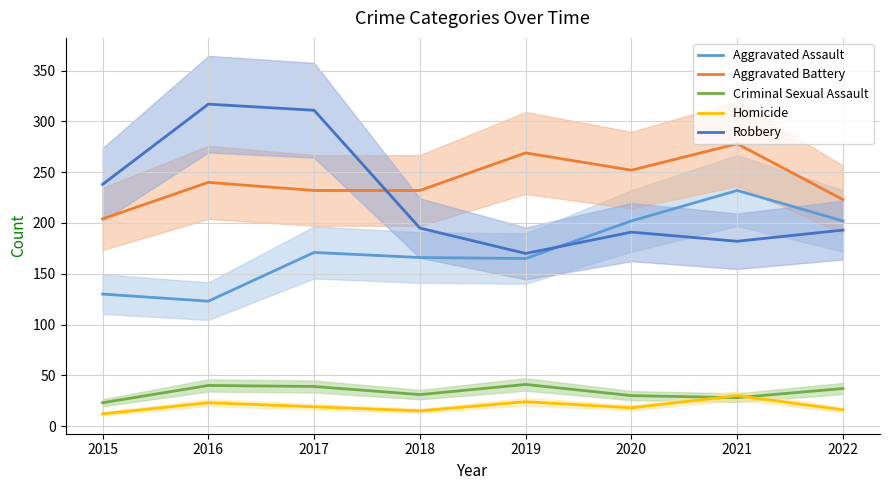

What is the highest value of the Aggravated Assault series?

232